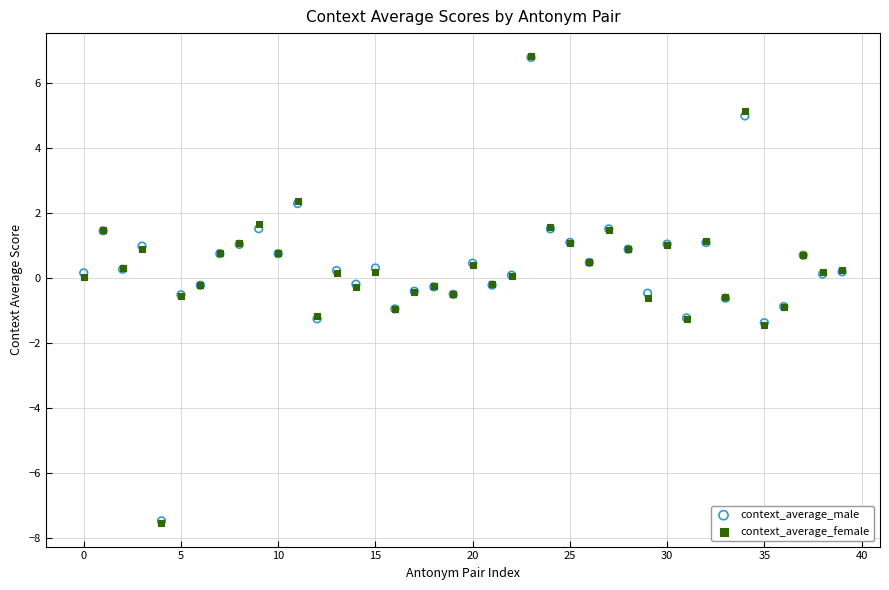

What are all the series names shown in the legend?

context_average_male, context_average_female